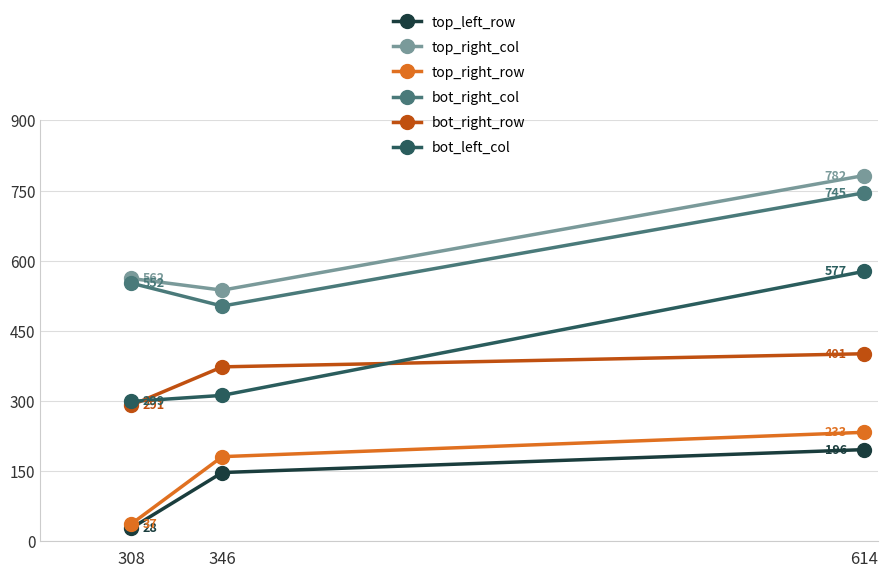

Where is bot_right_col nearest to the value 624?

308